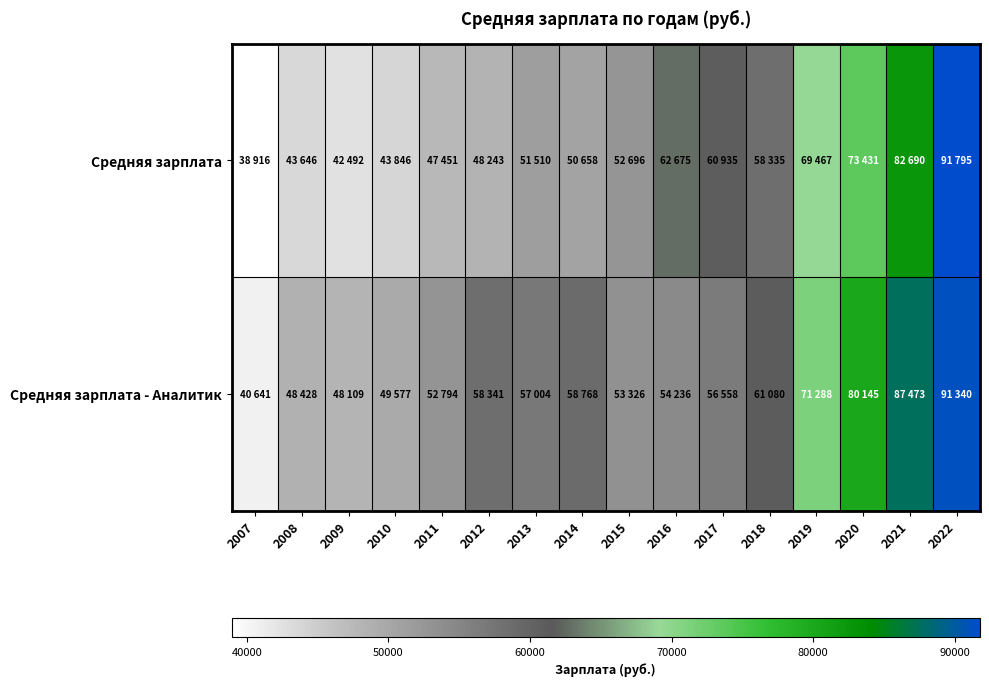

At how many categories does at least one series exceed 57339?

9